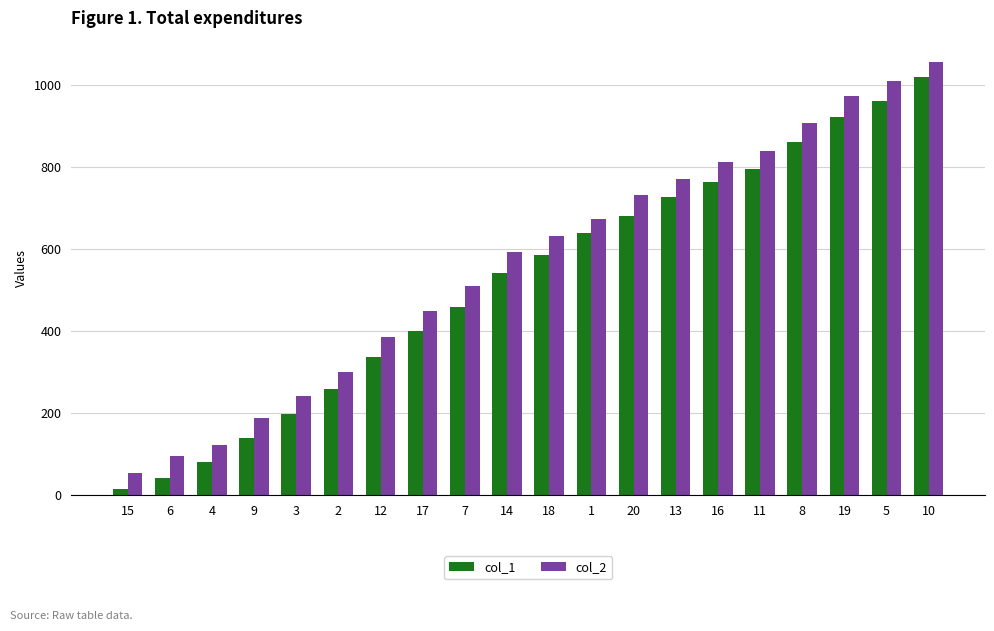

Reading left to right, transcribe all the data shown in this chart.

col_1: 16	43	82	139	199	259	337	400	460	541	586	640	682	727	763	796	862	922	961	1021
col_2: 54	96	123	189	243	300	387	450	510	594	633	675	732	771	813	840	909	975	1011	1056